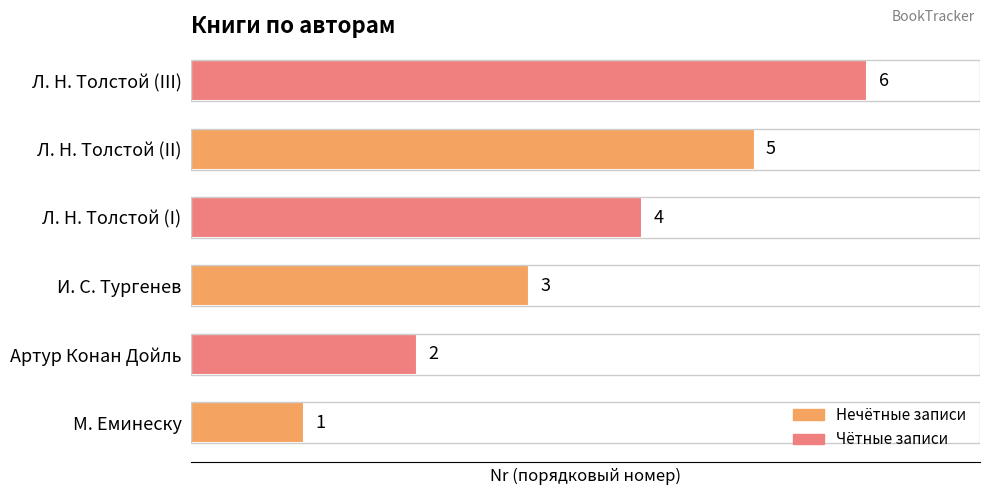

What is the average value?

4